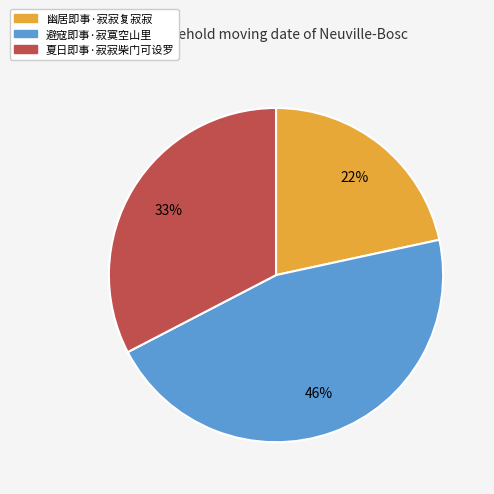

How many slices are in this pie chart?

3